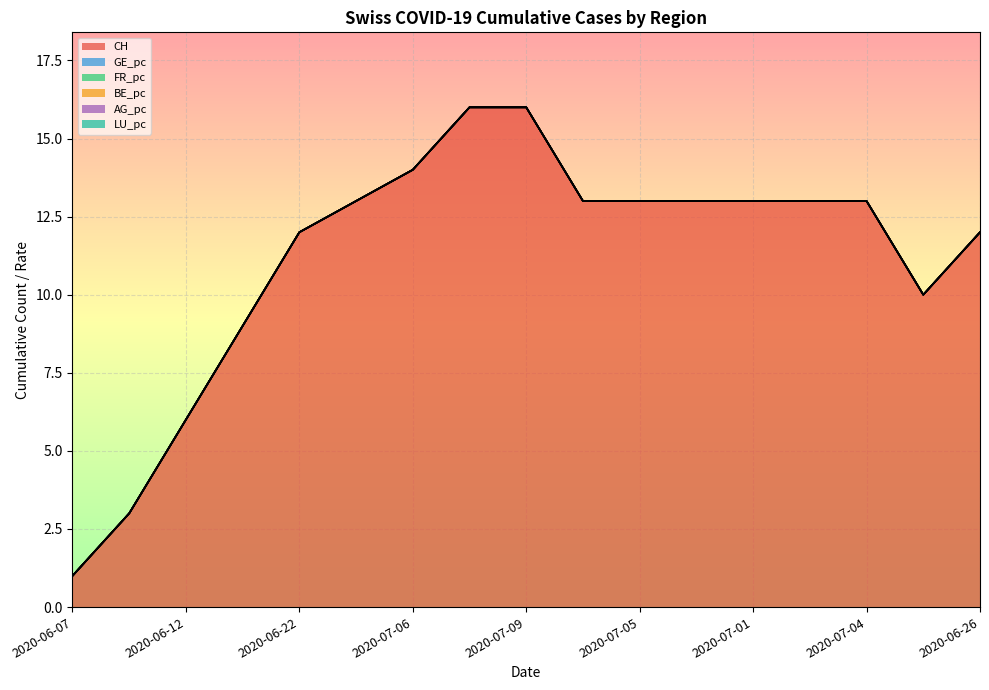

What are all the series names shown in the legend?

CH, GE_pc, FR_pc, BE_pc, AG_pc, LU_pc